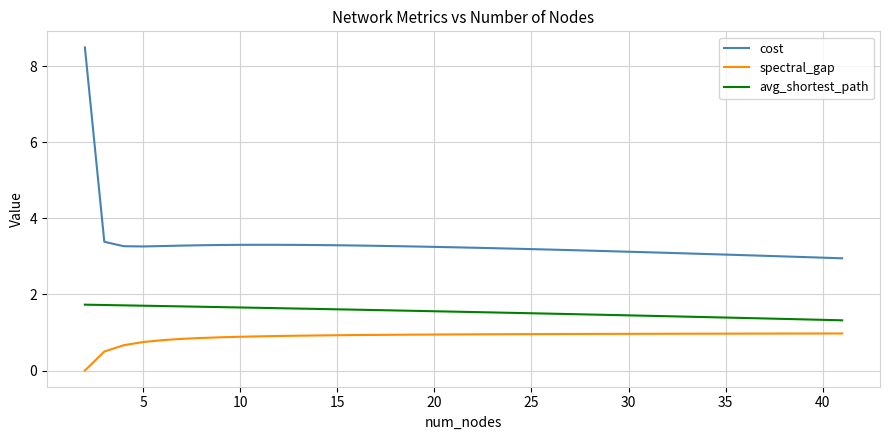

Which series has the widest spread of values?

cost